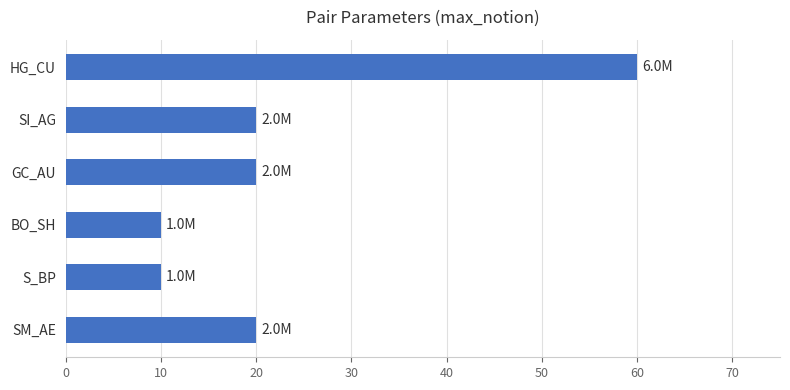

What is the difference between the values at SI_AG and HG_CU?

40